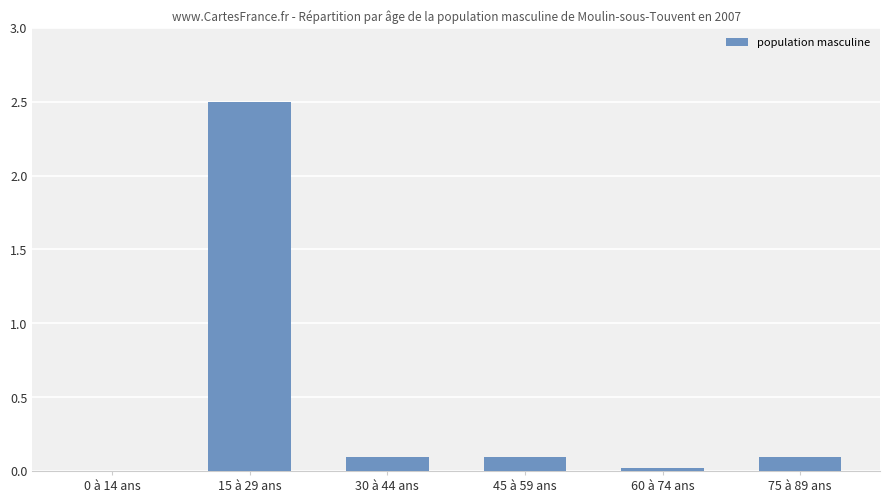

At which category does the chart reach its peak across all series?

15 à 29 ans